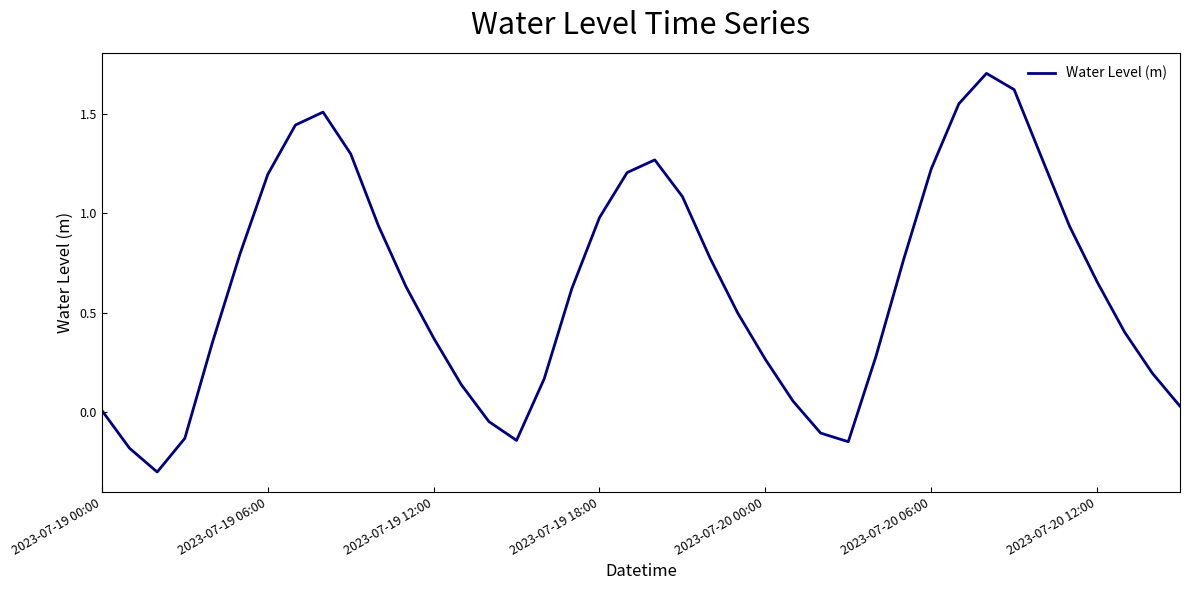

What is the maximum value shown in the chart?

1.7